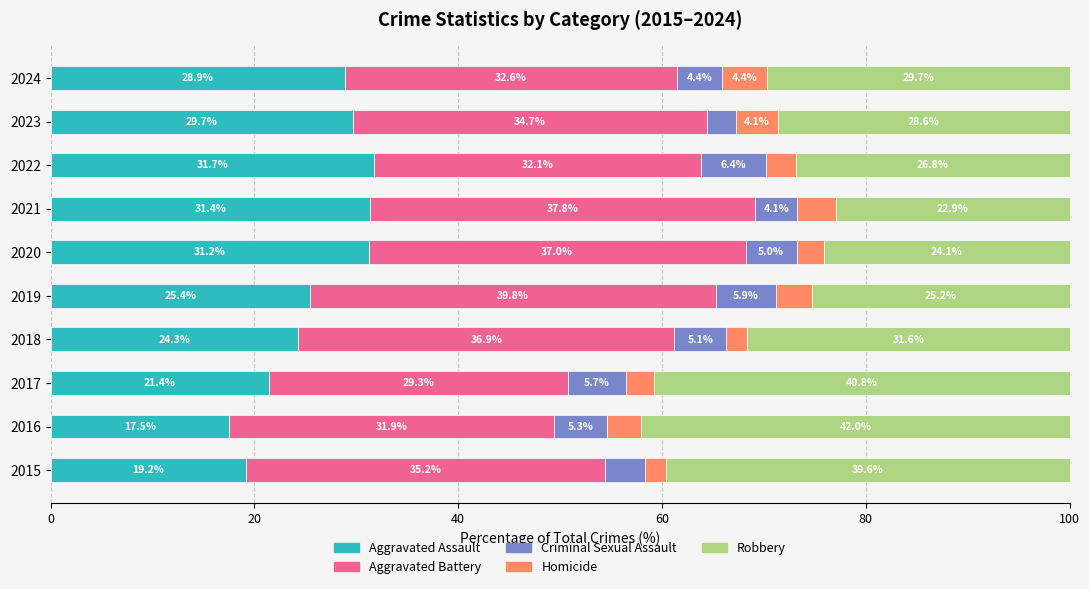

At which label does Aggravated Assault reach its minimum?

2016